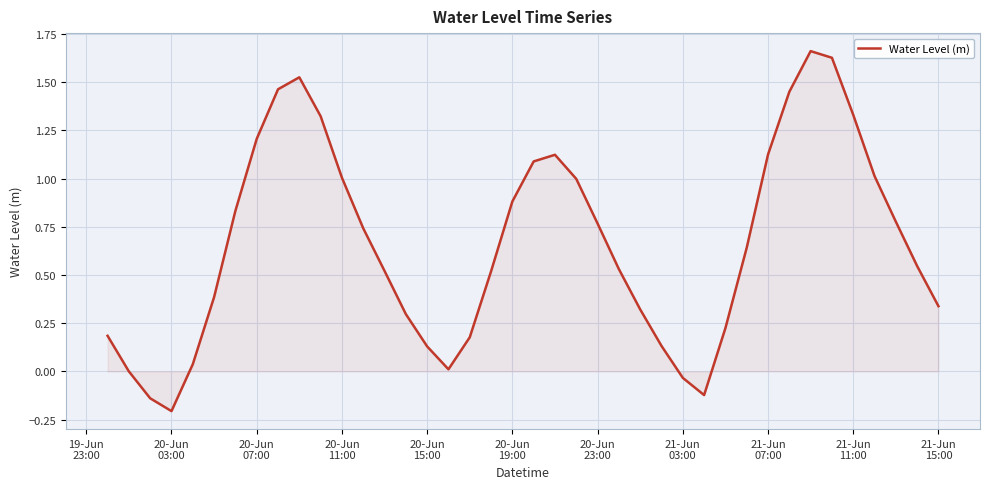

What is the difference between the maximum and minimum values?

1.9